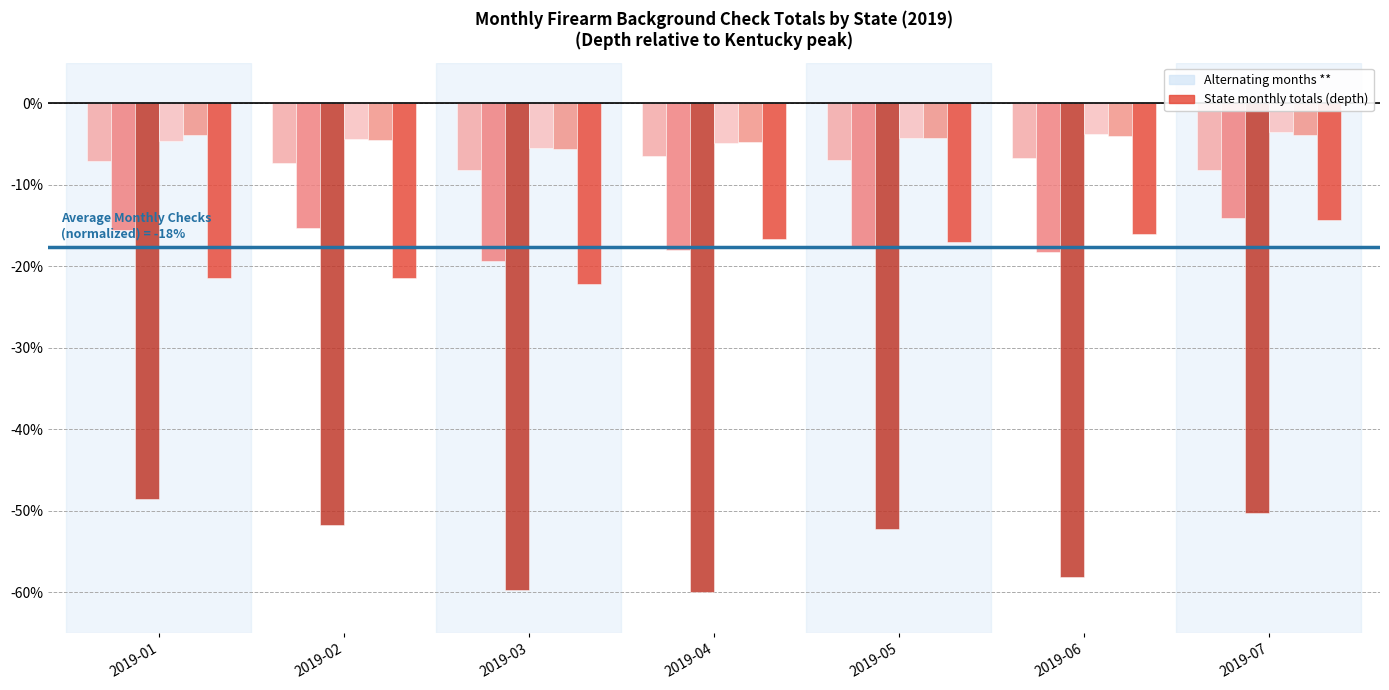

How many groups of bars are there?

7